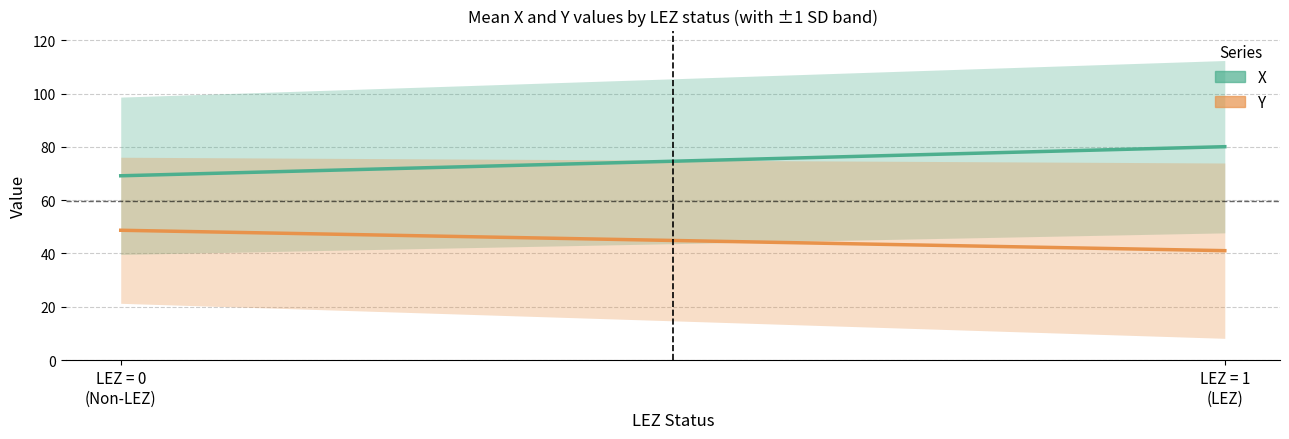

List the labels in order of Y (Non-LEZ / LEZ mean) value, largest first.

LEZ = 0
(Non-LEZ), LEZ = 1
(LEZ)